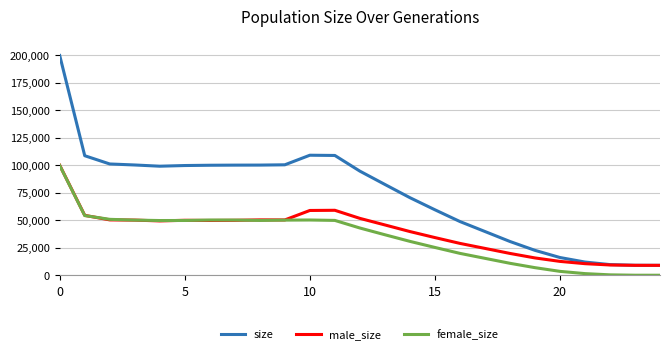

Which series has the largest range (max minus min)?

size